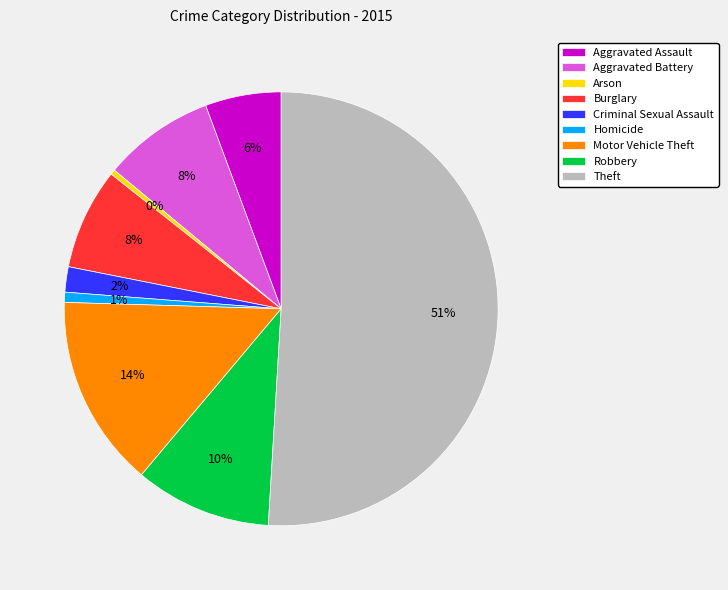

To the nearest percent, what is the difference between the largest and smallest slice percentages?

51%